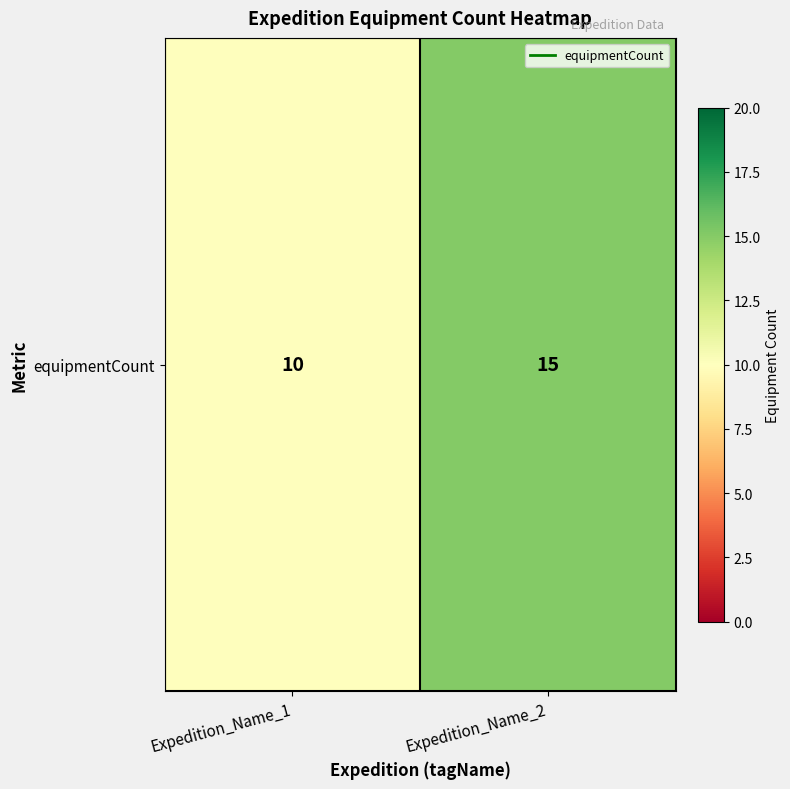

Reading left to right, list all the values displayed in this chart.

10	15